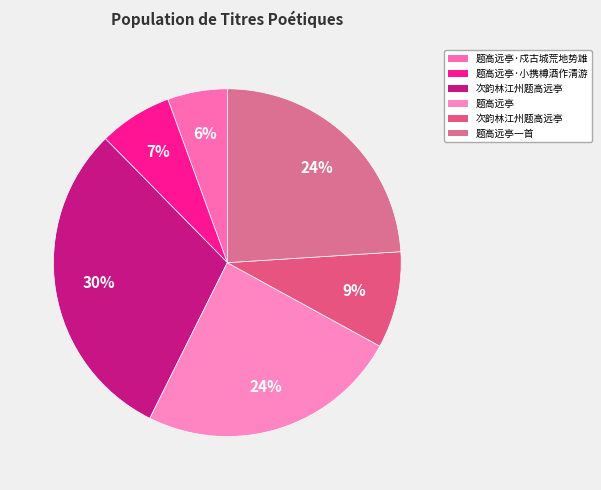

Count the number of slices in the pie.

6